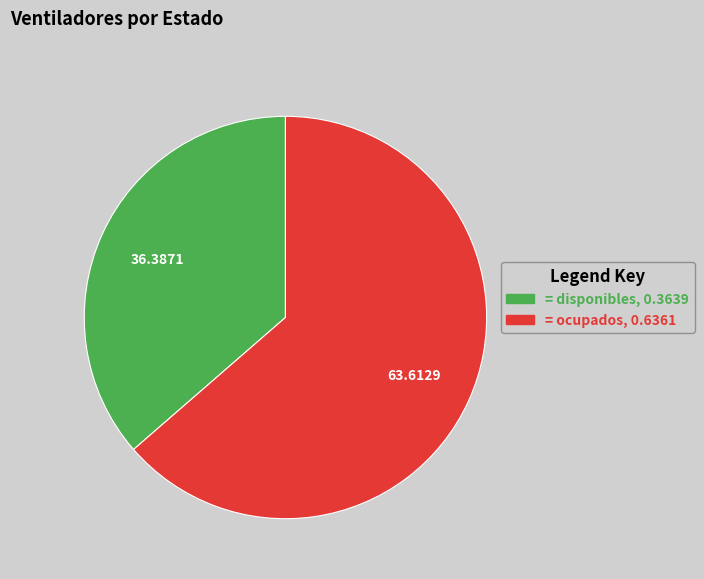

What is the ratio of the value at = disponibles, 0.3639 to the value at = ocupados, 0.6361?

0.6